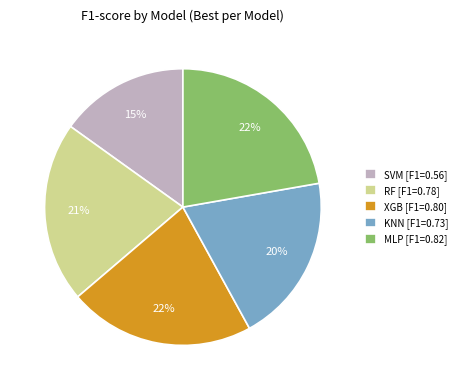

What percentage is the SVM slice, to the nearest percent?

15%